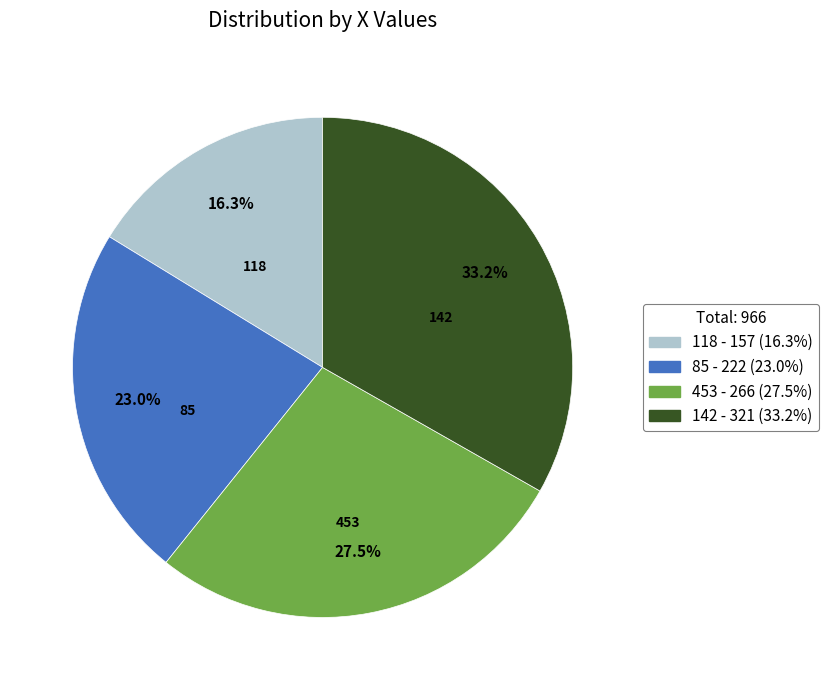

What is the largest slice in the pie chart?

142